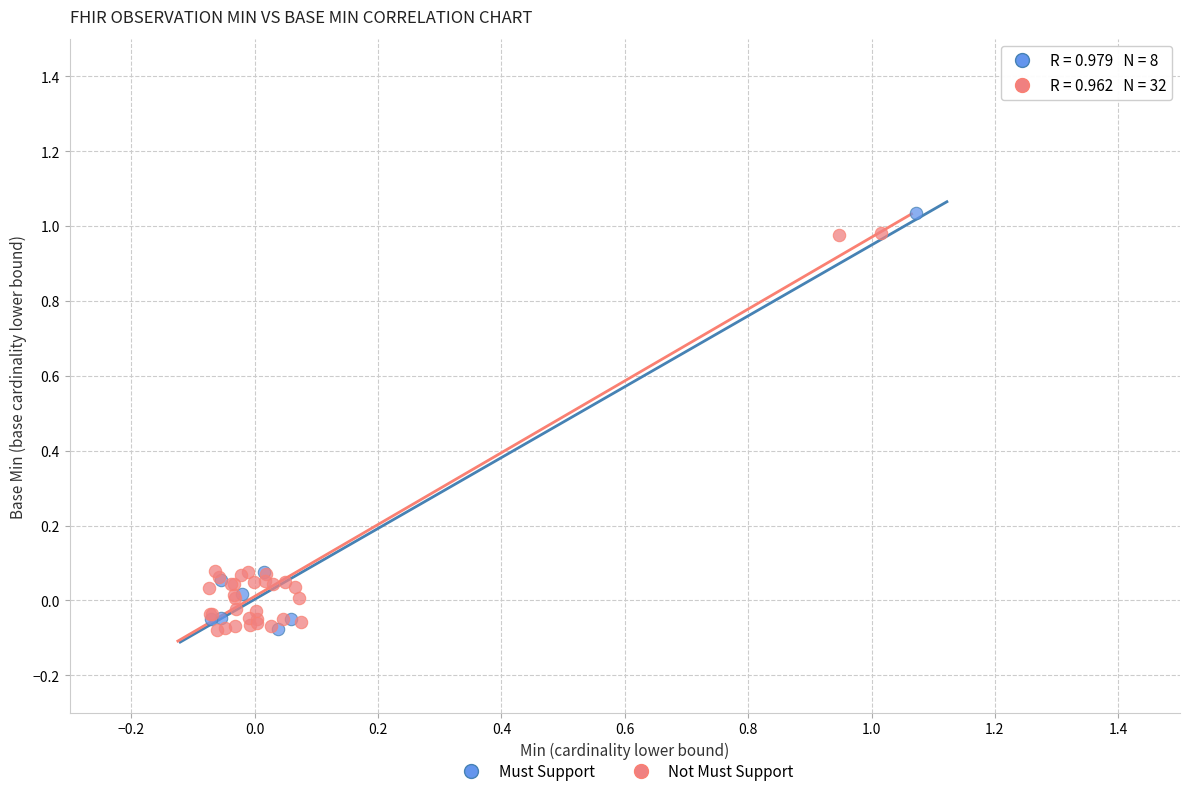

Which series has the largest Y range (max minus min)?

Must Support